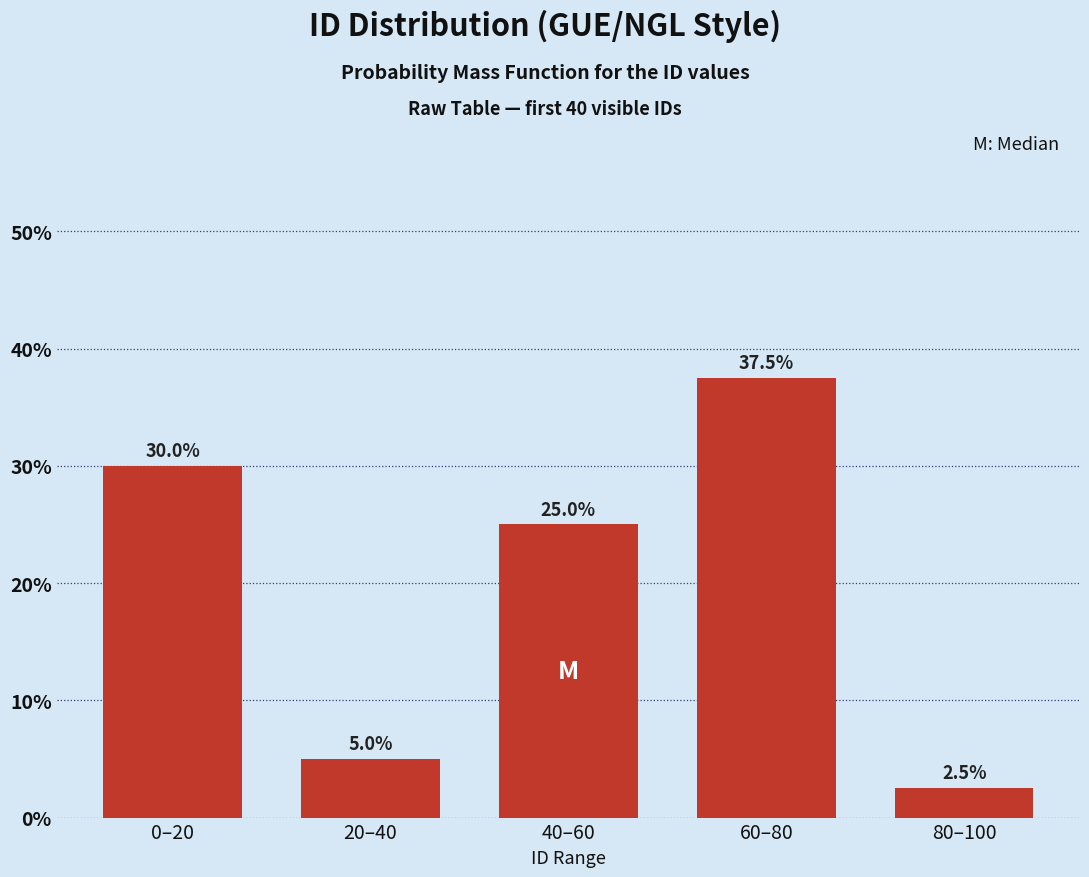

Are the bars horizontal?

No